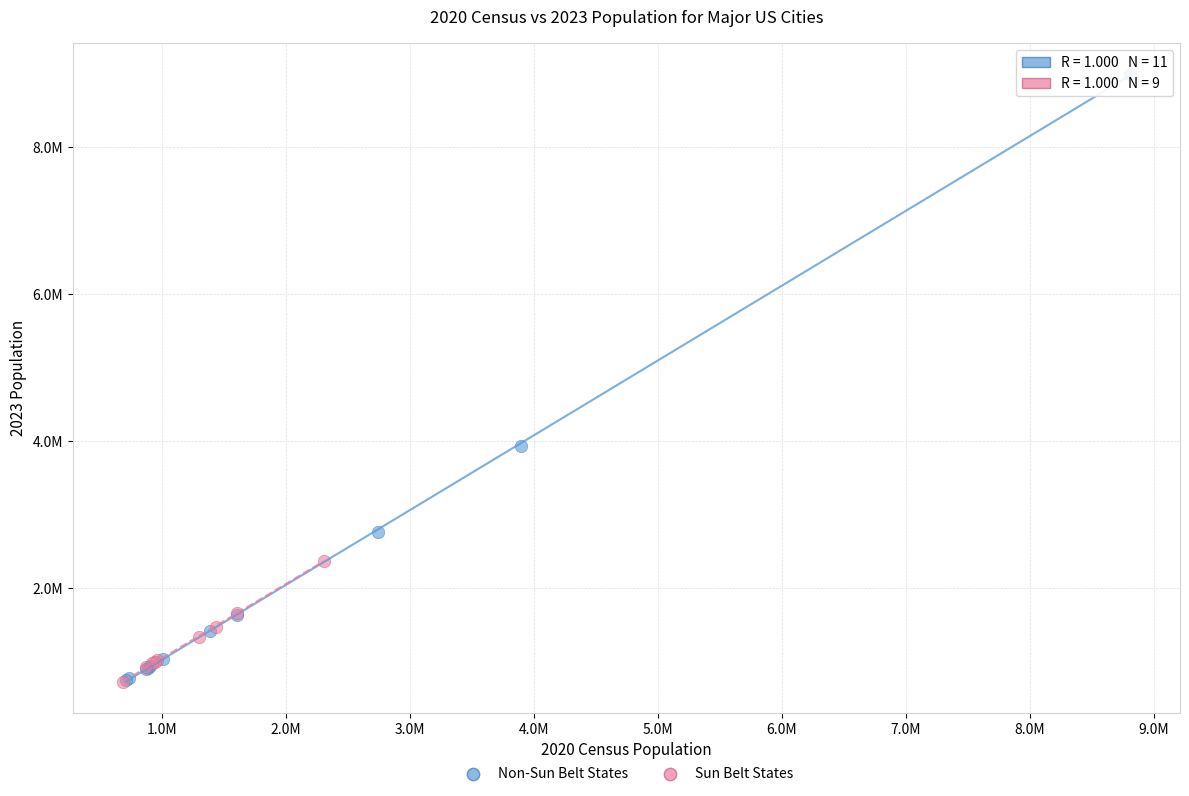

Which series contains the highest Y value?

Non-Sun Belt States